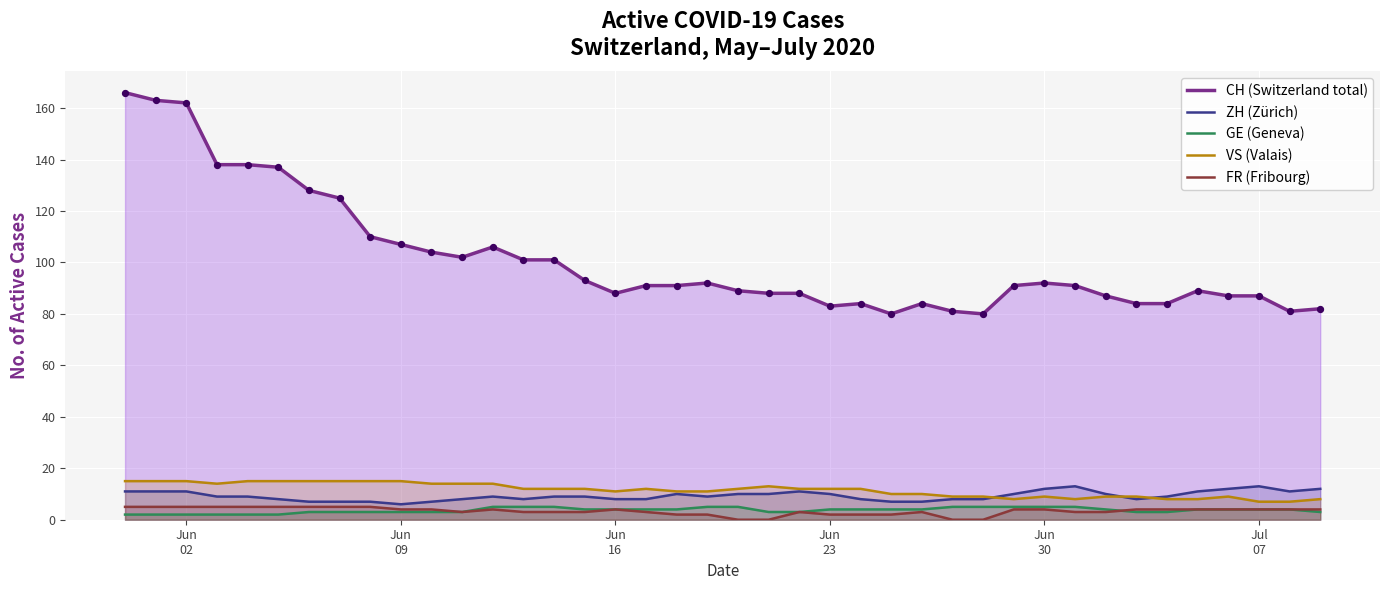

Which series has the largest total across all categories?

CH (Switzerland total)